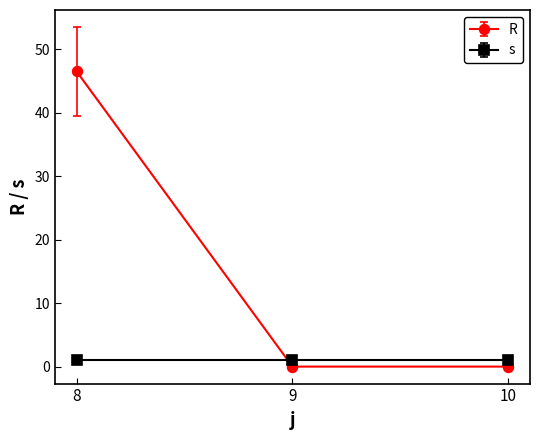

Which series has the largest range (max minus min)?

R